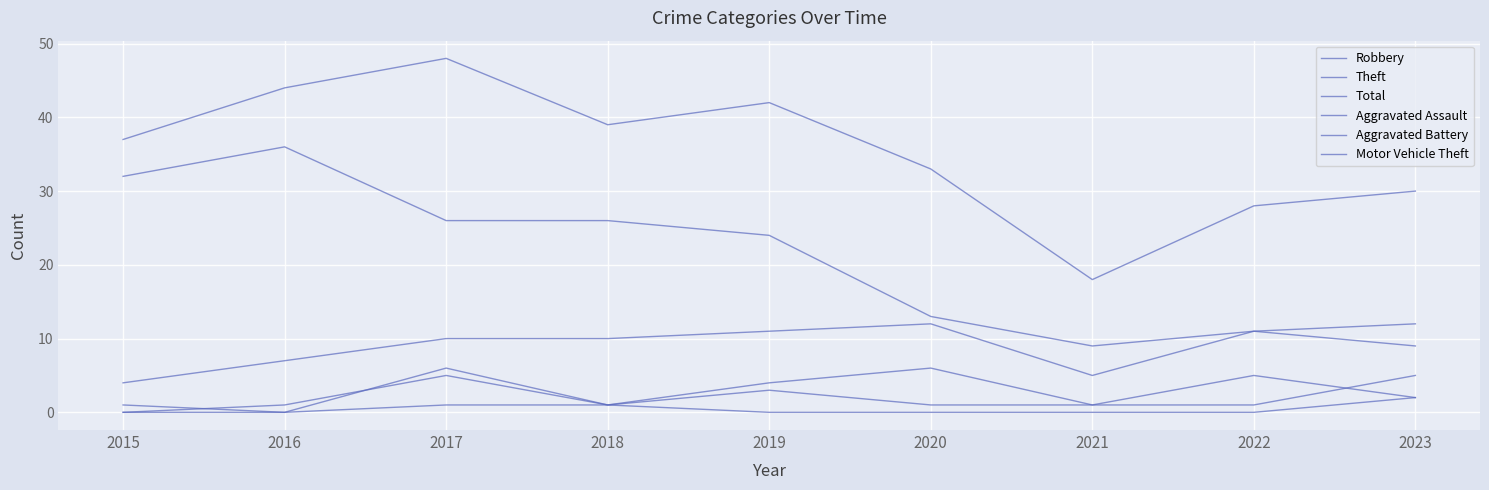

How many lines are shown in the chart?

6